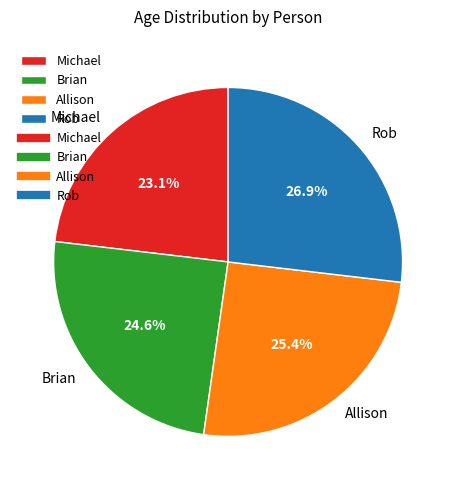

Is it true that Brian is 32% of the pie?

False